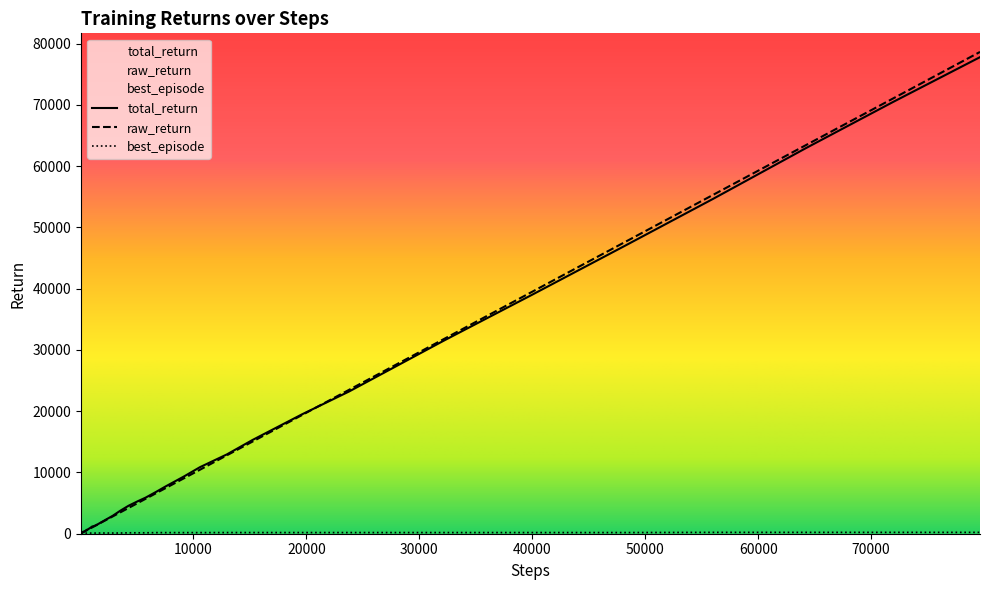

What is the lowest value of the total_return series?

51.9